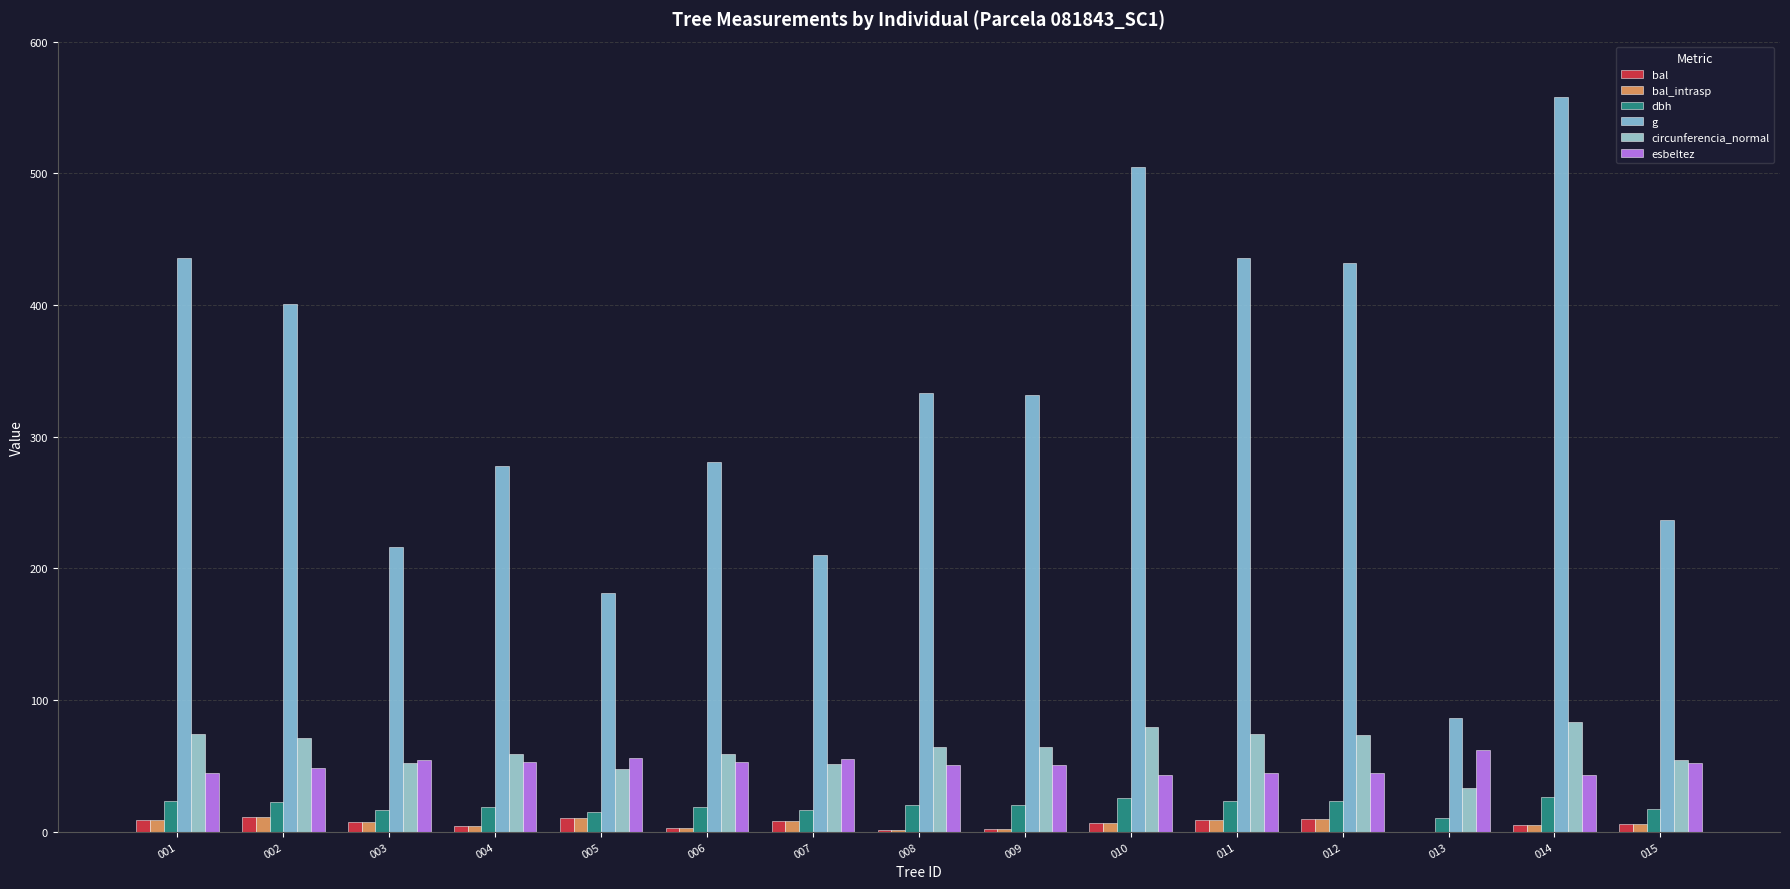

At which label does bal_intrasp reach its peak?

002